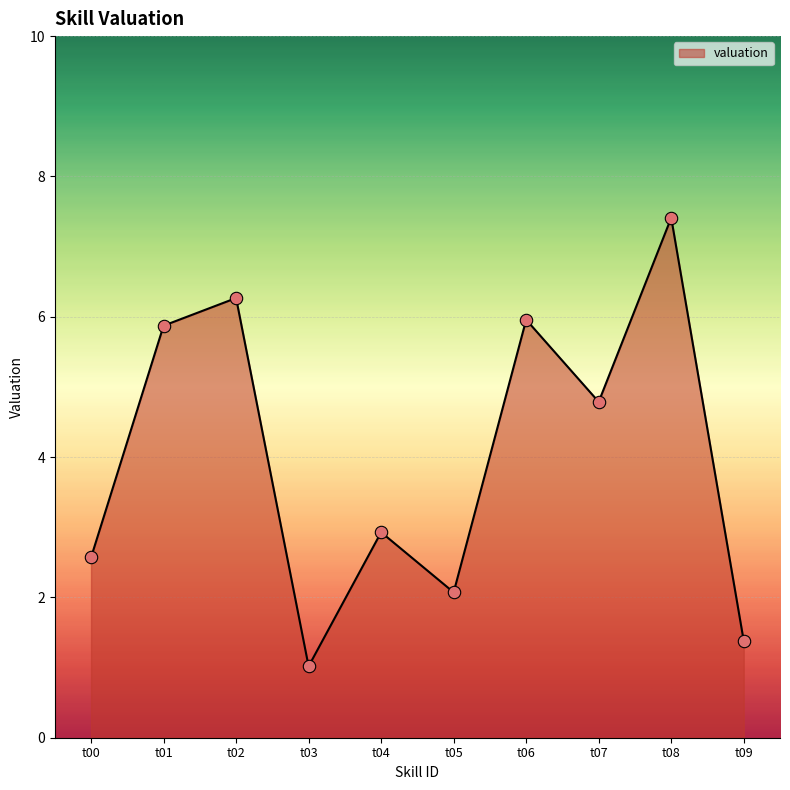

What is the ratio of the value at t08 to the value at t05?

3.6